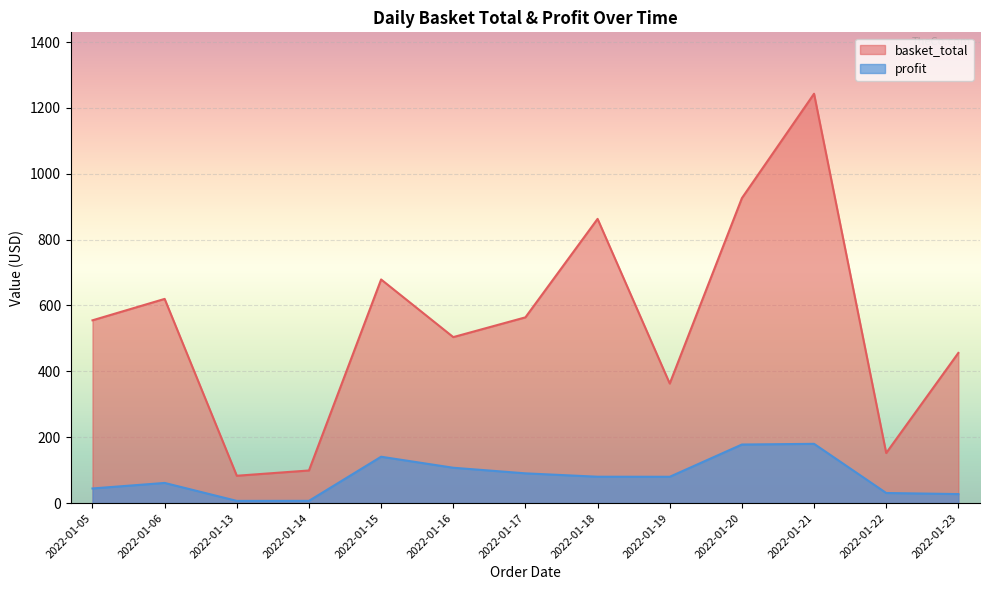

True or false: basket_total and profit intersect in this chart.

False